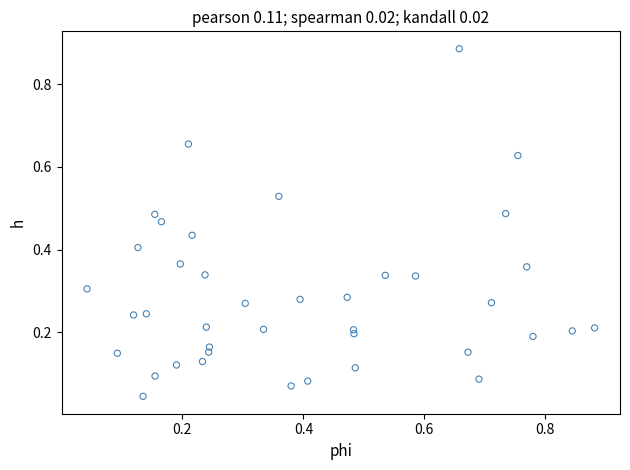

What is the range of Y values (max minus min)?

0.8